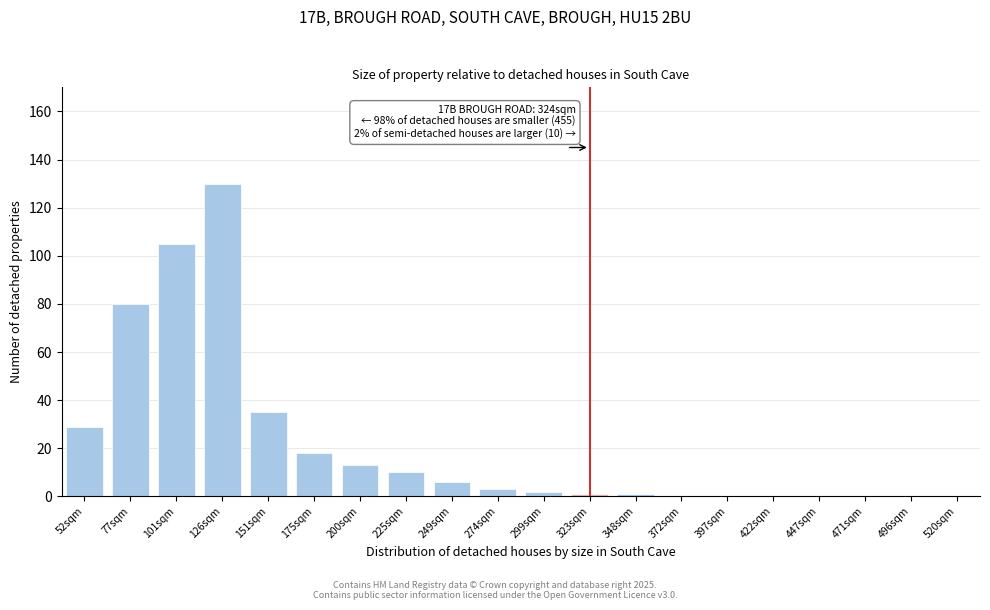

Reading right to left, what are all the values shown in this chart?

520sqm=0	496sqm=0	471sqm=0	447sqm=0	422sqm=0	397sqm=0	372sqm=0	348sqm=1	323sqm=1	299sqm=2	274sqm=3	249sqm=6	225sqm=10	200sqm=13	175sqm=18	151sqm=35	126sqm=130	101sqm=105	77sqm=80	52sqm=29